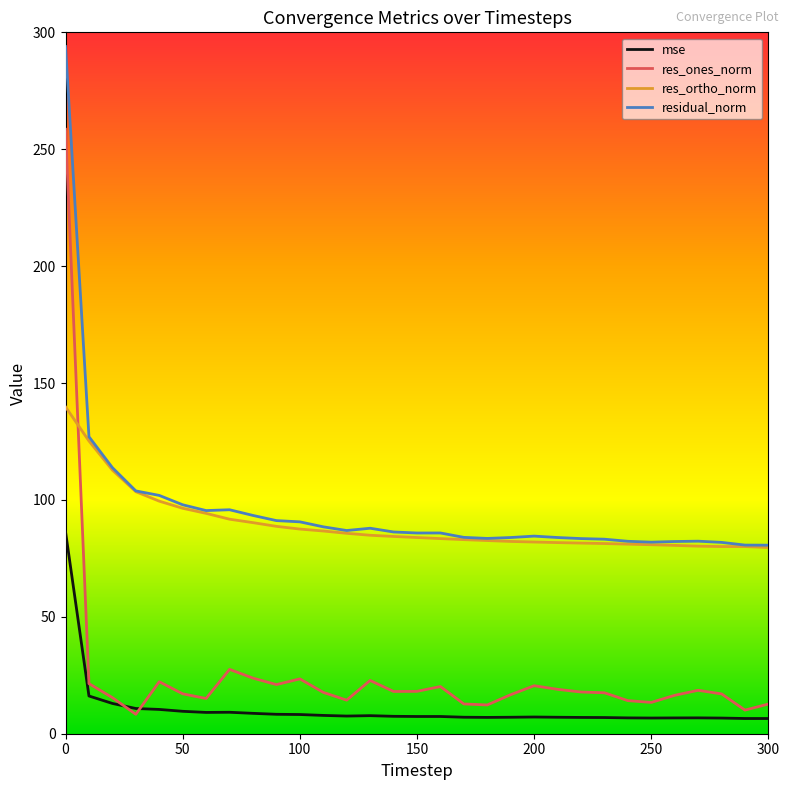

Which series has the widest spread of values?

res_ones_norm